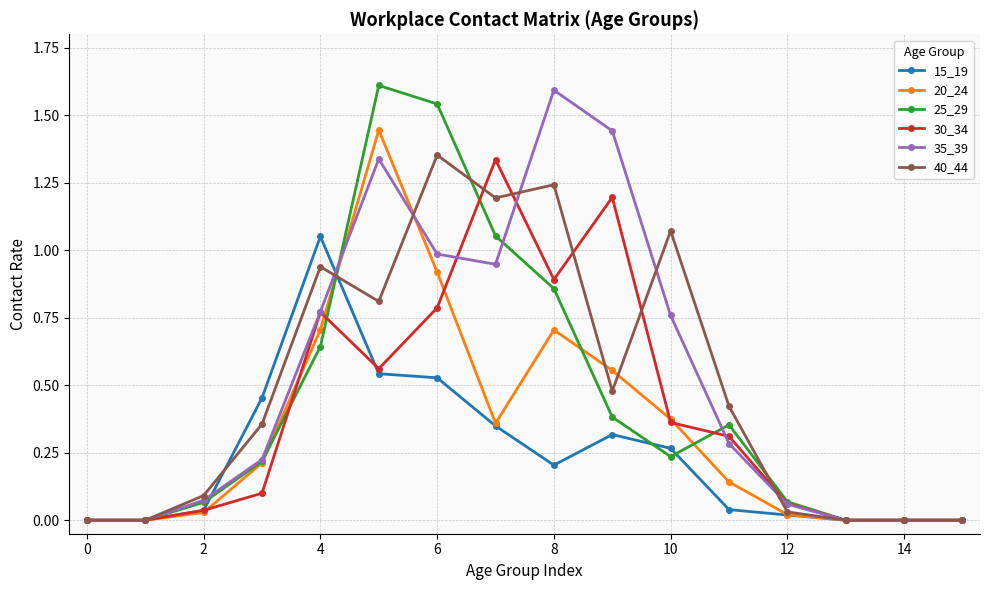

At how many categories does at least one series exceed 1?

7